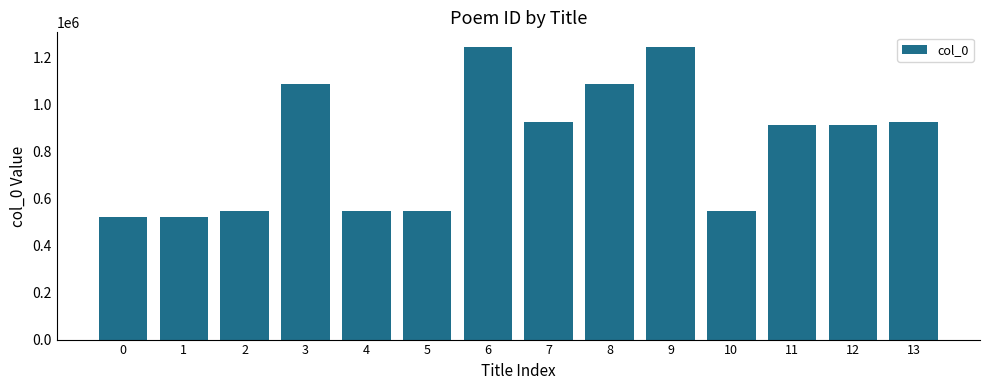

What is the difference between the second highest and minimum values?

721542